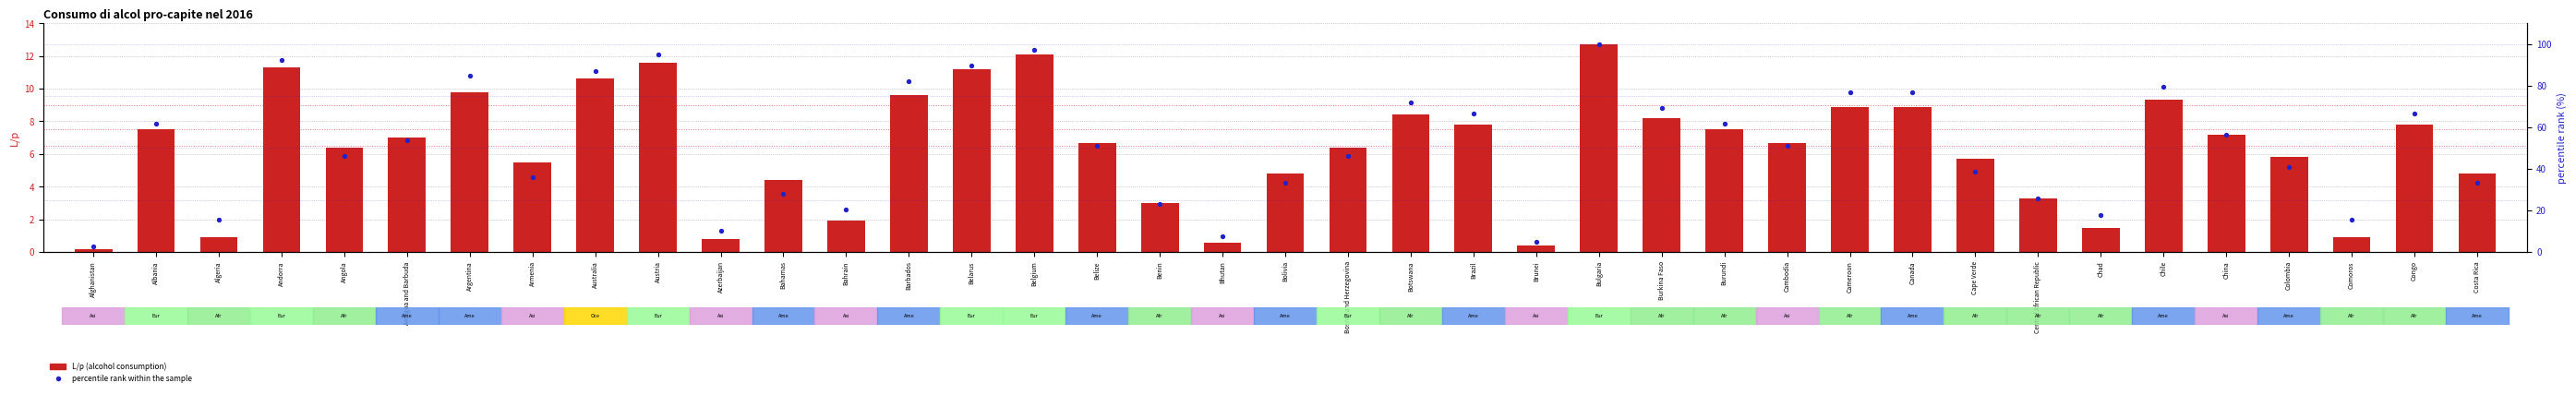

At which category is the sum across all series the highest?

Bulgaria